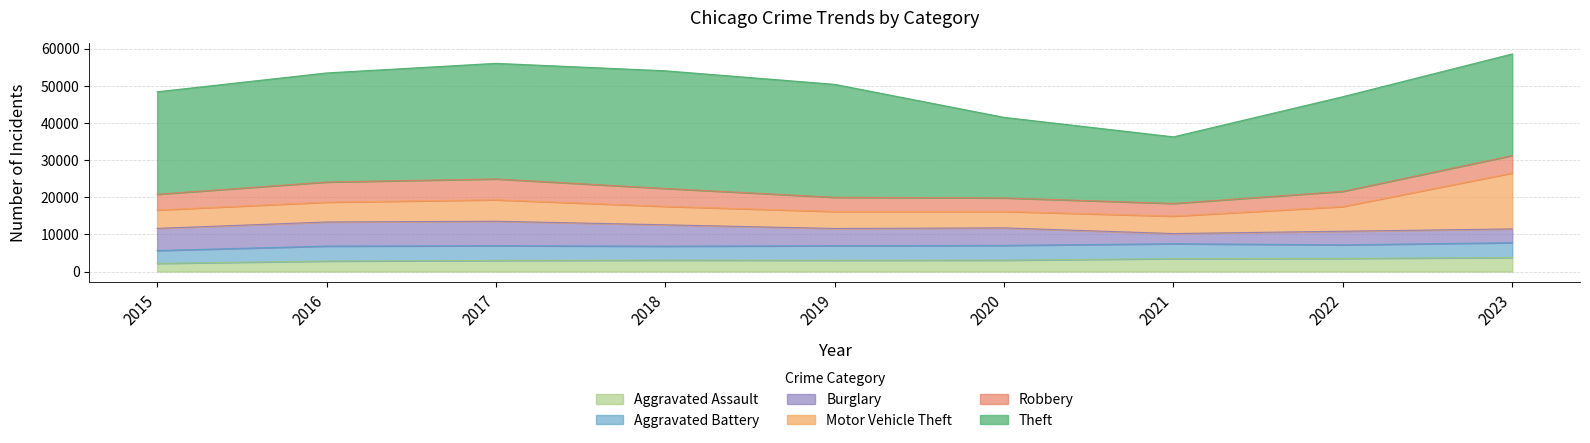

Reading left to right, list all the values displayed in this chart.

Aggravated Assault: 2202	2830	2986	3073	3037	3068	3489	3530	3782
Aggravated Battery: 3455	4024	3966	3760	3910	3973	3997	3657	3983
Burglary: 5958	6479	6587	5742	4646	4704	2737	3662	3707
Motor Vehicle Theft: 4947	5338	5770	4961	4567	4434	4691	6639	15053
Robbery: 4234	5415	5610	4819	3819	3634	3410	4080	4692
Theft: 27564	29343	31093	31653	30384	21669	17916	25476	27330